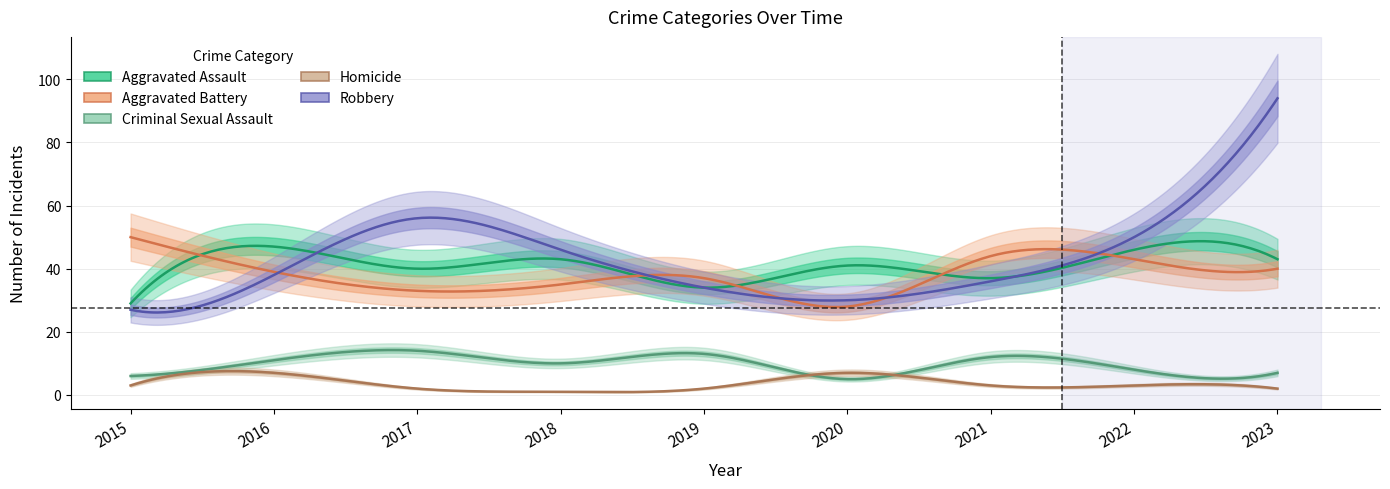

Which series has the largest total across all categories?

Robbery